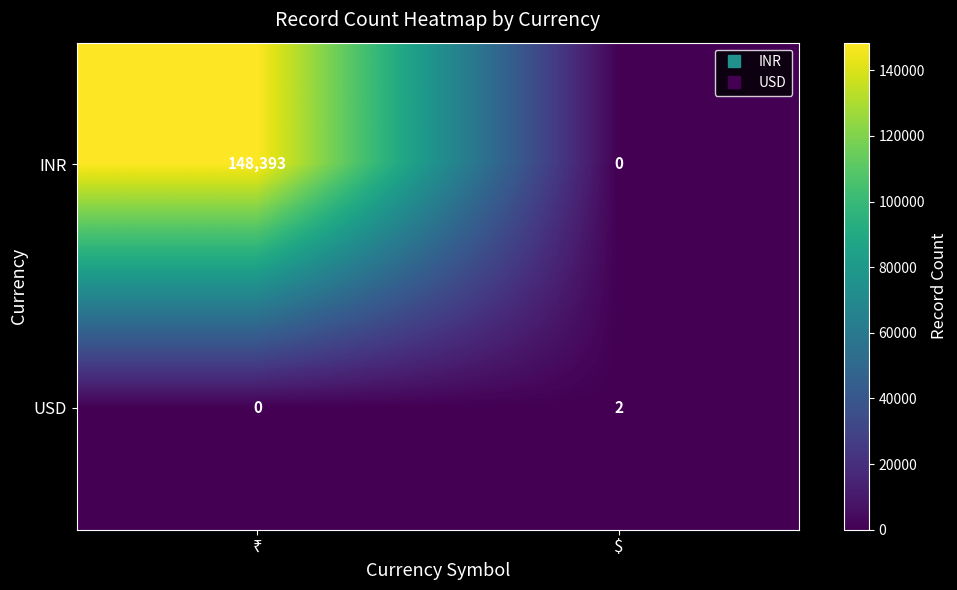

At $, list the series in order from smallest to largest.

INR, USD